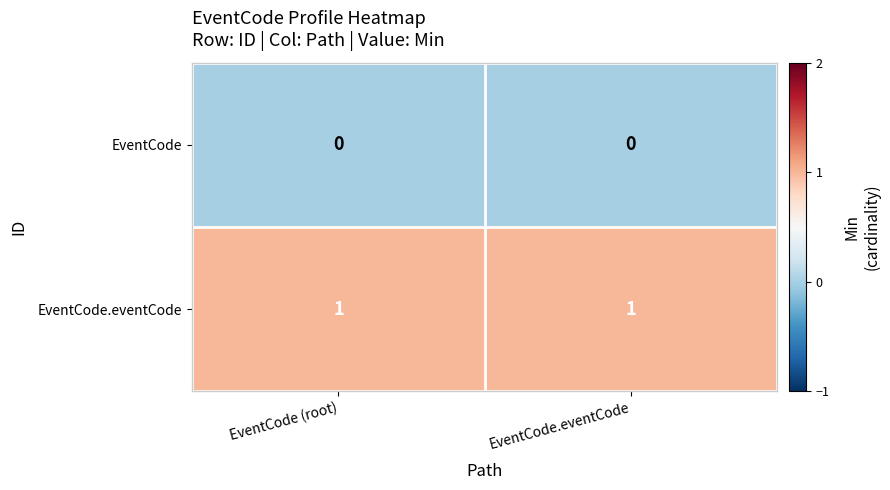

List the series in order of their overall mean, lowest first.

EventCode, EventCode.eventCode